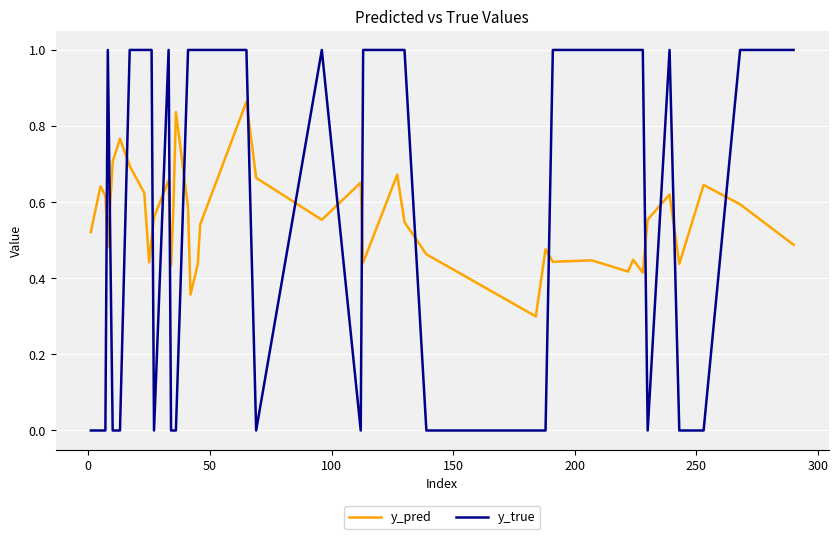

What is the maximum value for y_true?

1.0